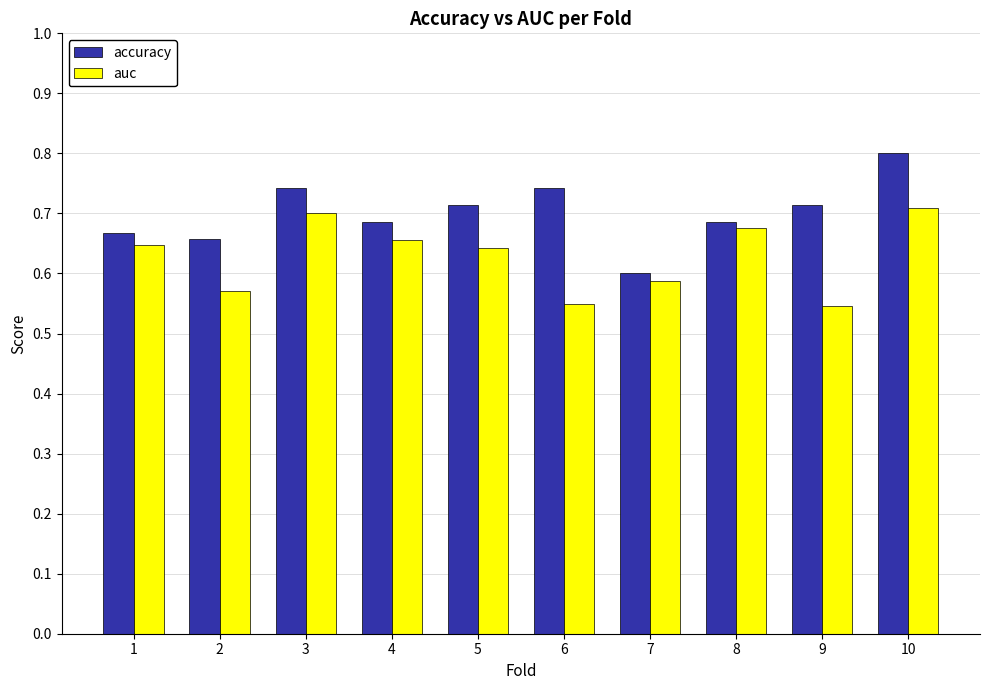

Is the value of auc at 10 greater than the value of accuracy at 7?

Yes